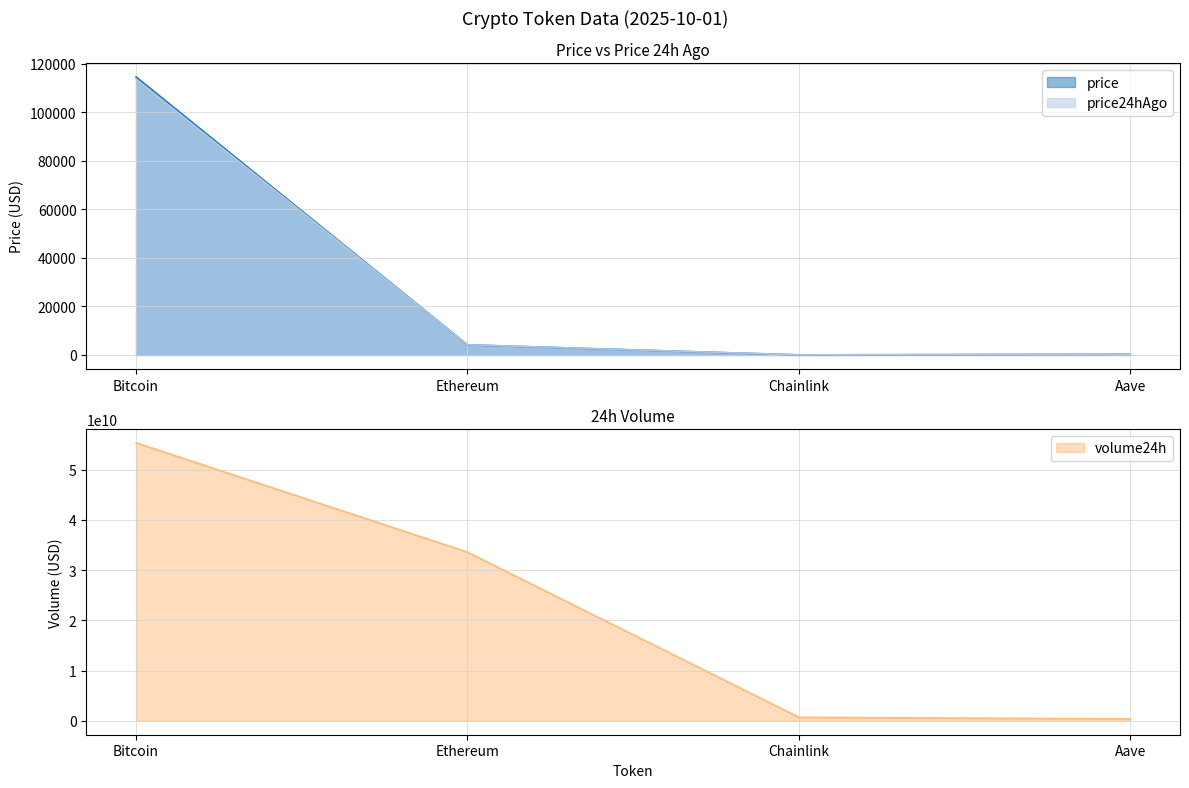

How many interior local valleys does the price series have?

1